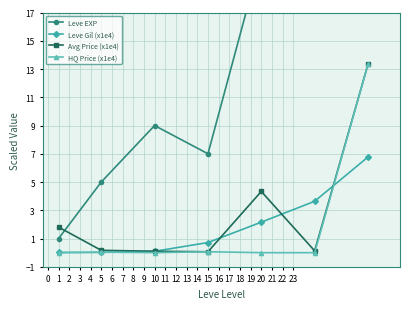

How many positive values does the HQ Price (x1e4) series have?

4